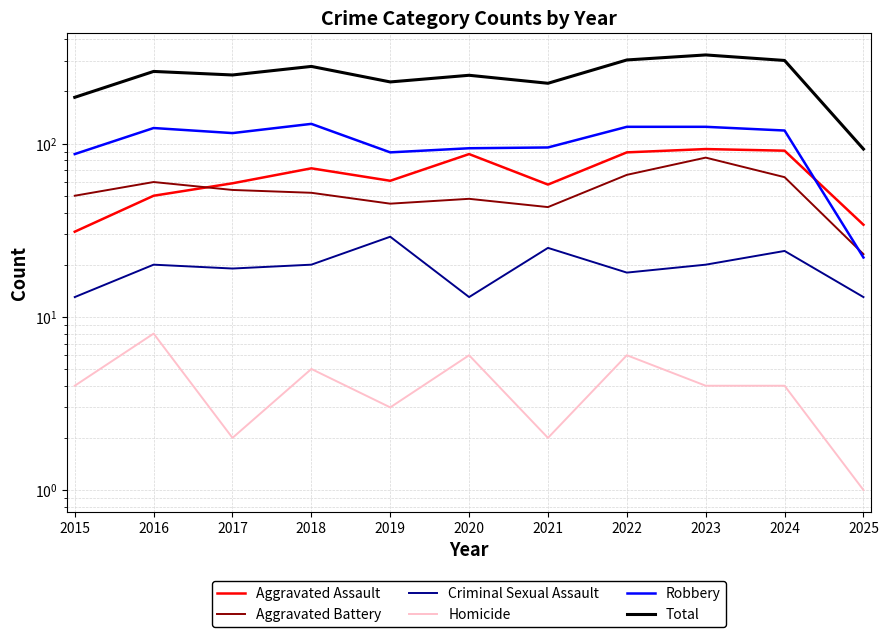

Reading left to right, transcribe all the data shown in this chart.

Aggravated Assault: 2015=31	2016=50	2017=59	2018=72	2019=61	2020=87	2021=58	2022=89	2023=93	2024=91	2025=34
Aggravated Battery: 2015=50	2016=60	2017=54	2018=52	2019=45	2020=48	2021=43	2022=66	2023=83	2024=64	2025=23
Criminal Sexual Assault: 2015=13	2016=20	2017=19	2018=20	2019=29	2020=13	2021=25	2022=18	2023=20	2024=24	2025=13
Homicide: 2015=4	2016=8	2017=2	2018=5	2019=3	2020=6	2021=2	2022=6	2023=4	2024=4	2025=1
Robbery: 2015=87	2016=123	2017=115	2018=130	2019=89	2020=94	2021=95	2022=125	2023=125	2024=119	2025=22
Total: 2015=185	2016=261	2017=249	2018=279	2019=227	2020=248	2021=223	2022=304	2023=325	2024=302	2025=93